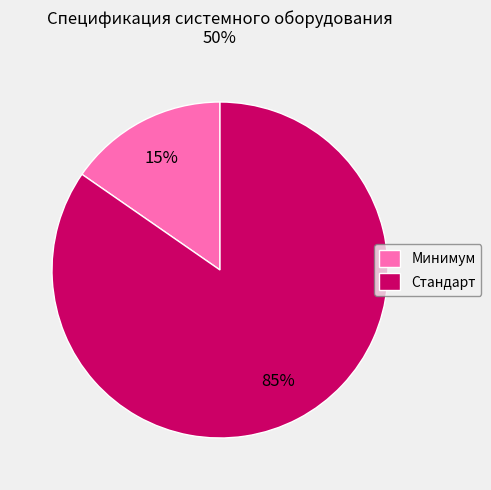

Does Стандарт account for over 50% of the chart?

Yes